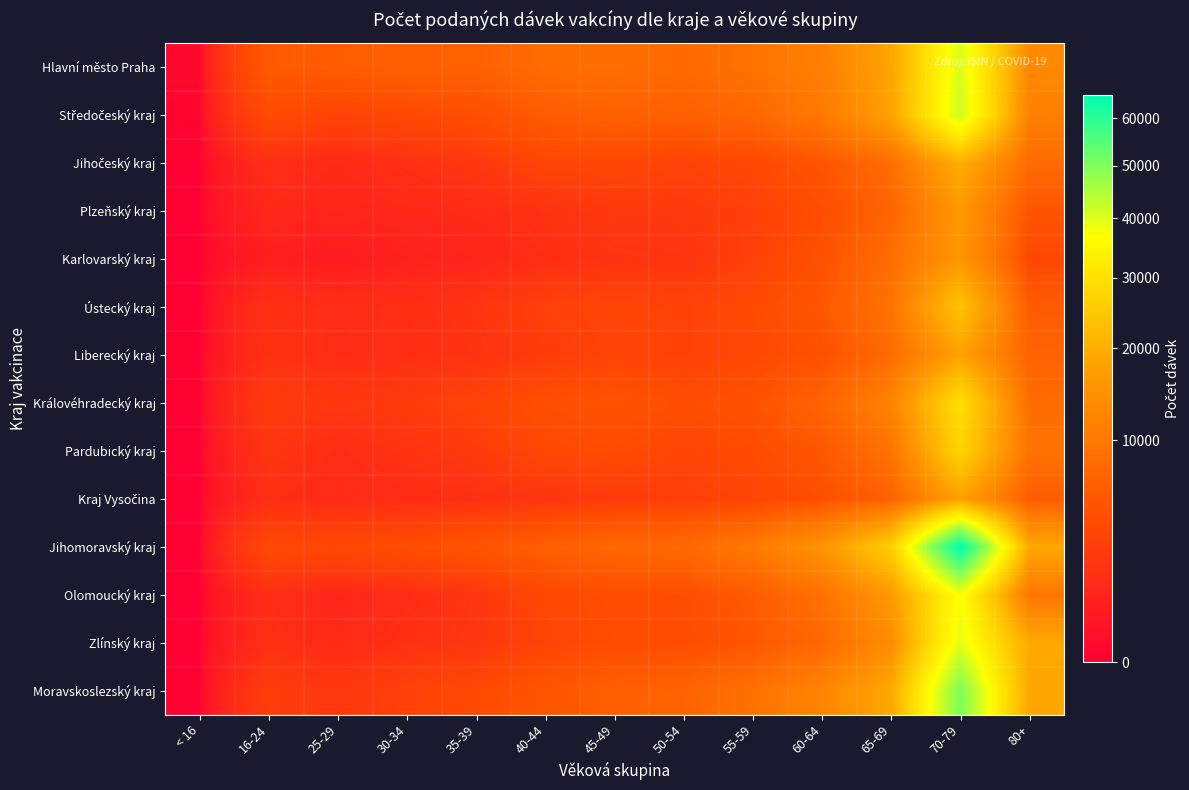

Which category has the highest value across all series?

70-79